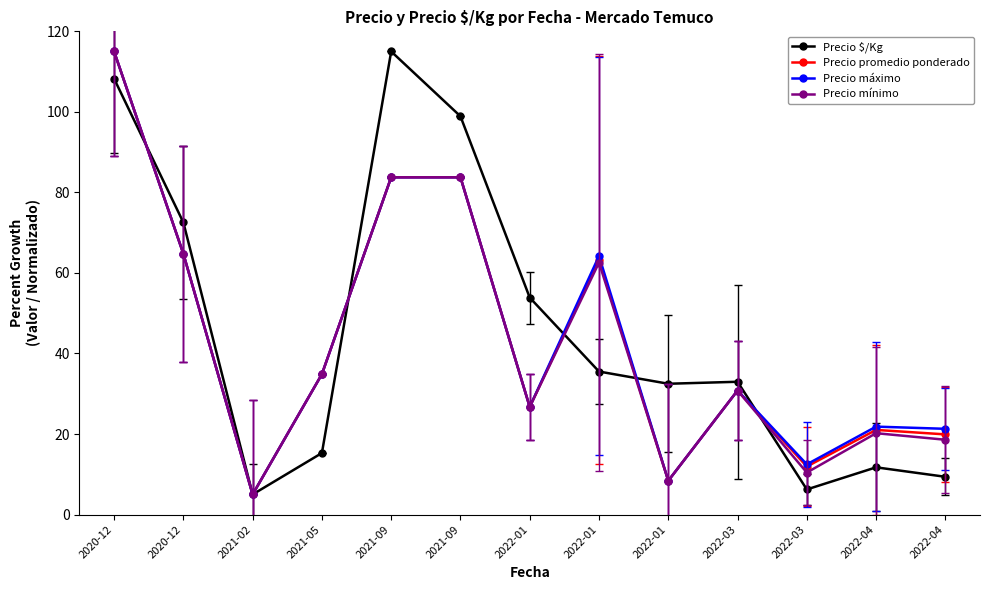

Does the chart have visible grid lines?

No